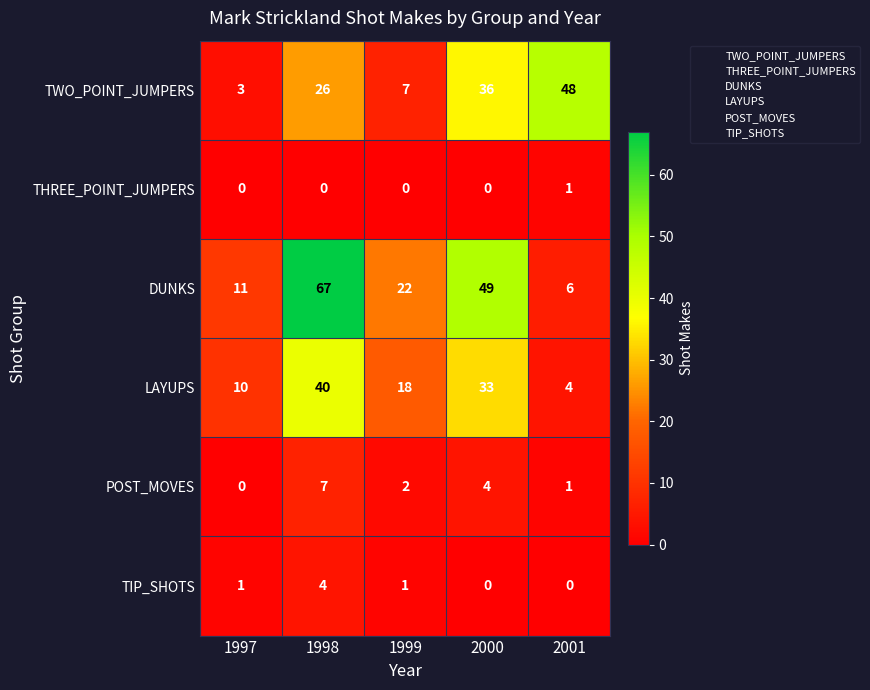

Between 1997 and 1998, which series saw the biggest shift?

DUNKS